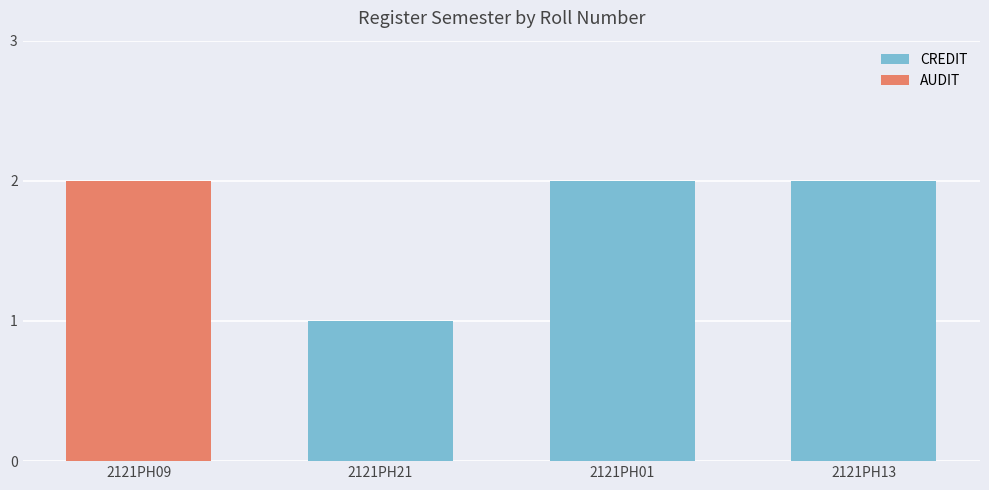

Count the values in the range 2 to 3.

3